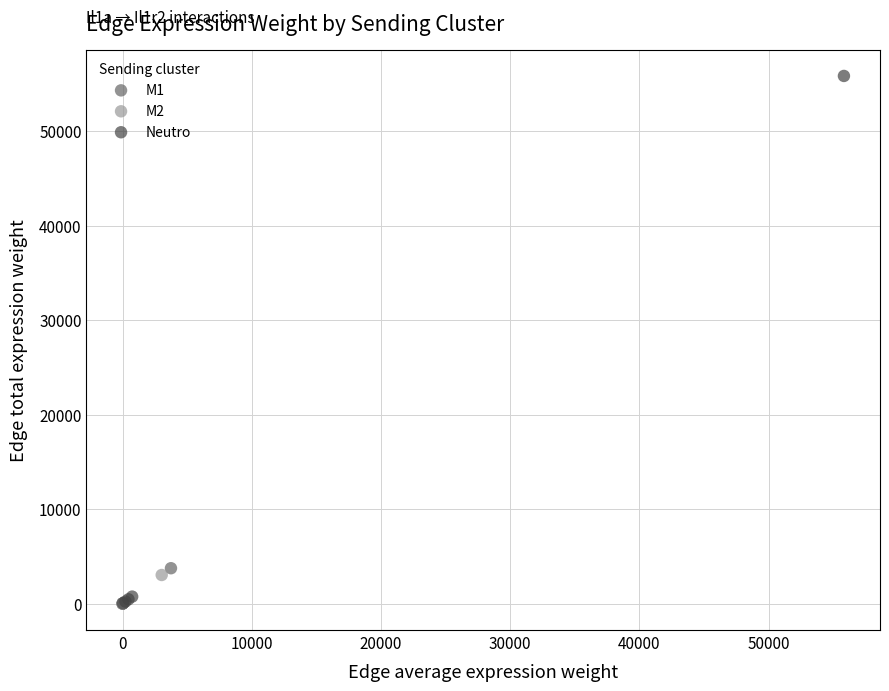

Which series reaches the maximum Y coordinate?

Neutro